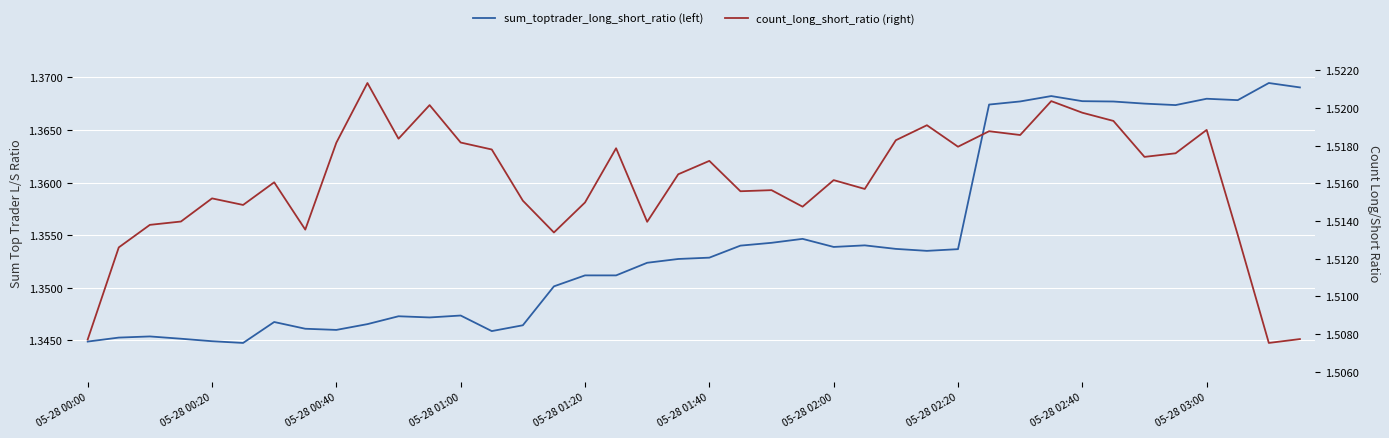

True or false: count_long_short_ratio (right) has more than 2 interior local peaks.

True